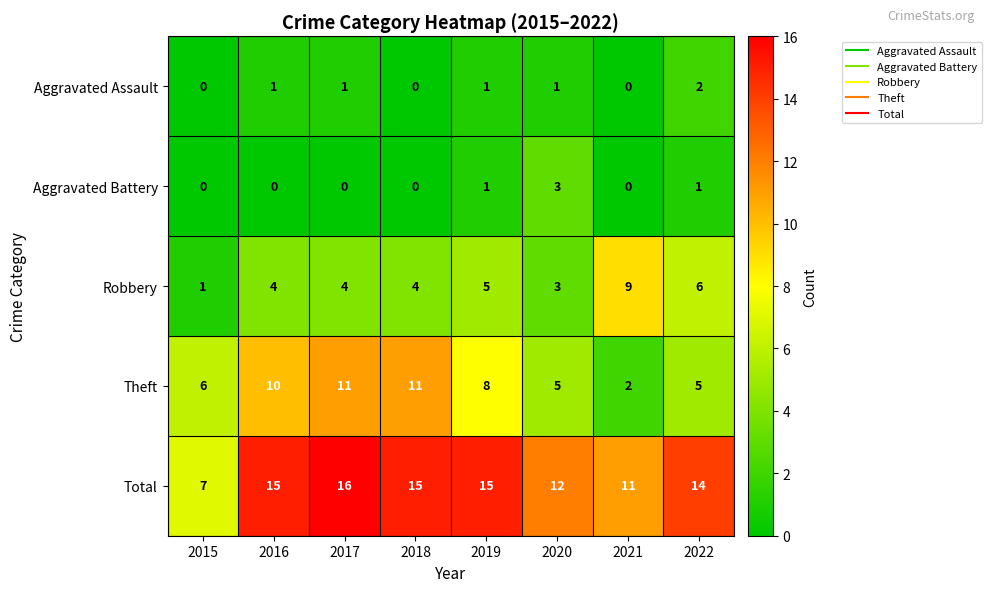

Which series has the largest total across all categories?

Total